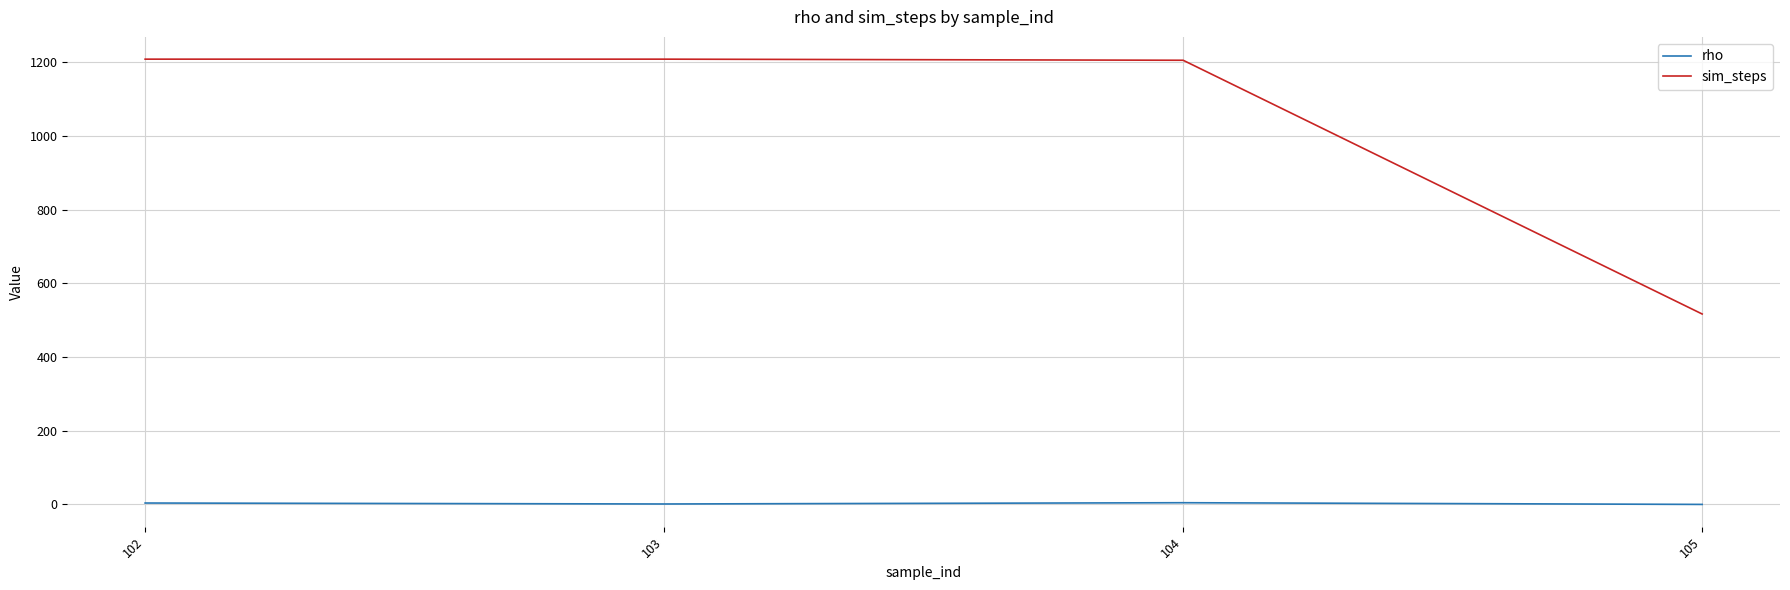

What is the maximum value shown in the chart?

1209.0